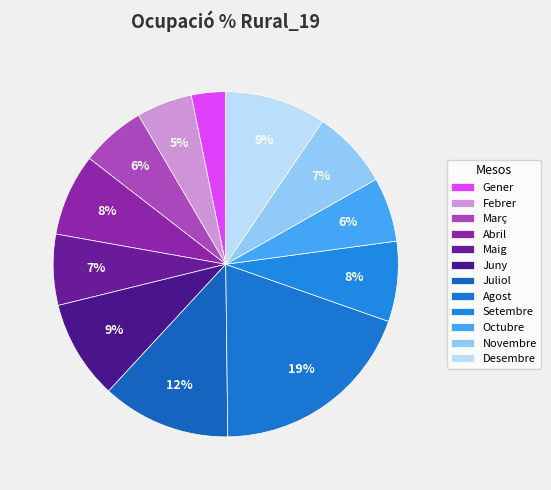

Is it true that Febrer is 16% of the pie?

False